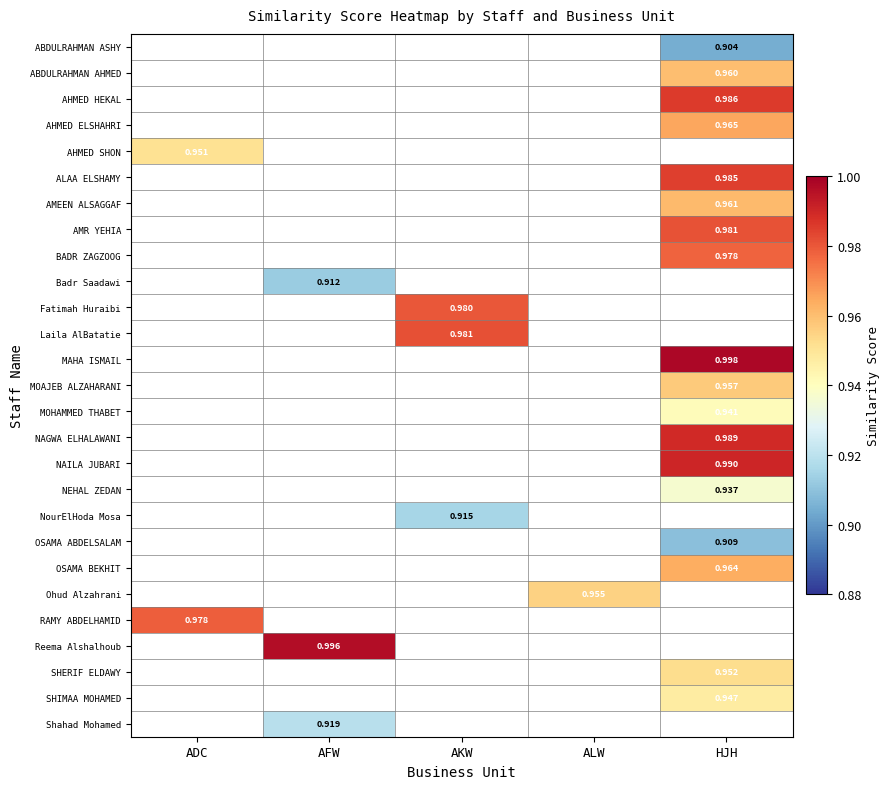

What is the maximum value shown in the chart?

1.0